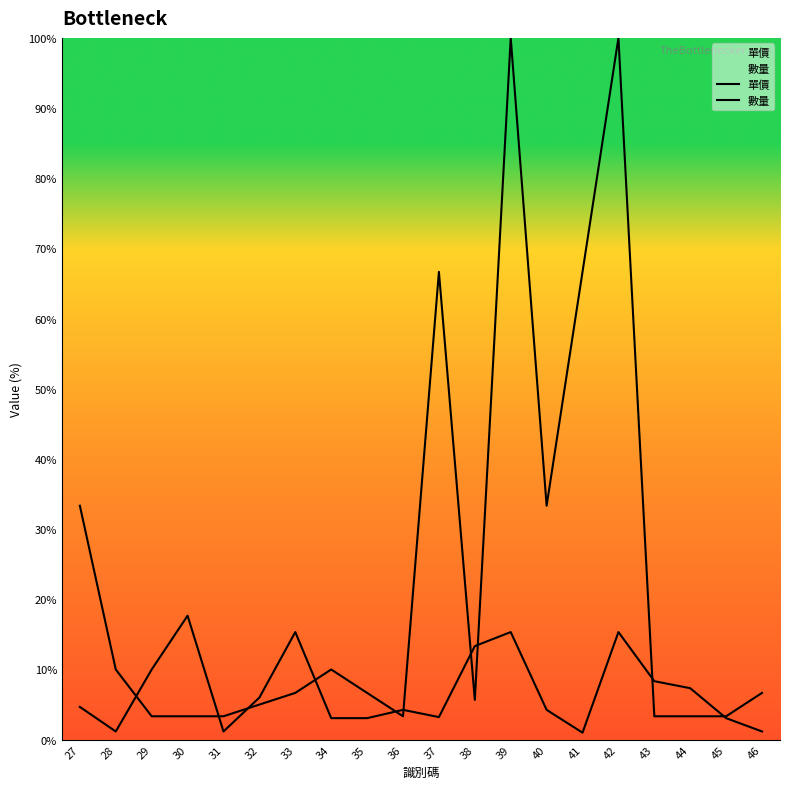

At which label does 單價 first exceed 4?

27